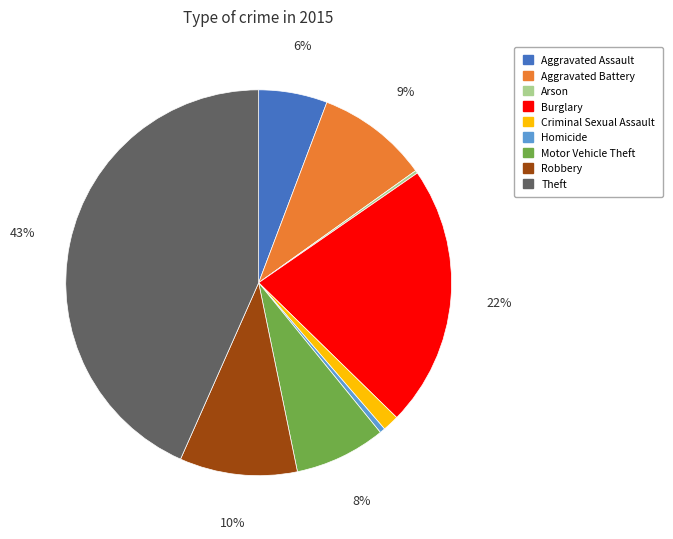

Which has a higher value, Burglary or Motor Vehicle Theft?

Burglary